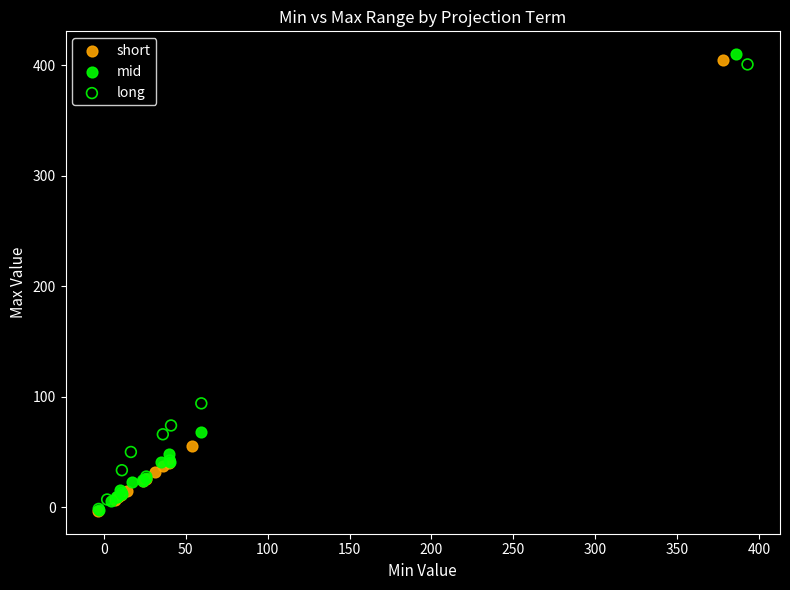

Which series has the widest spread of Y values?

mid